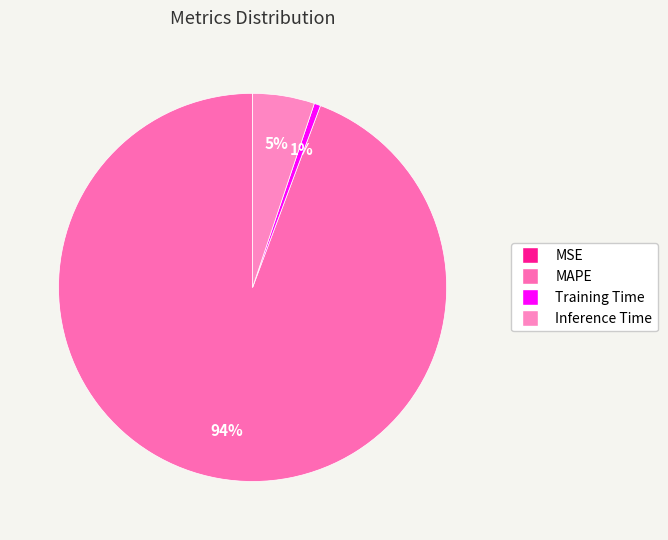

Which slice is the largest?

MAPE